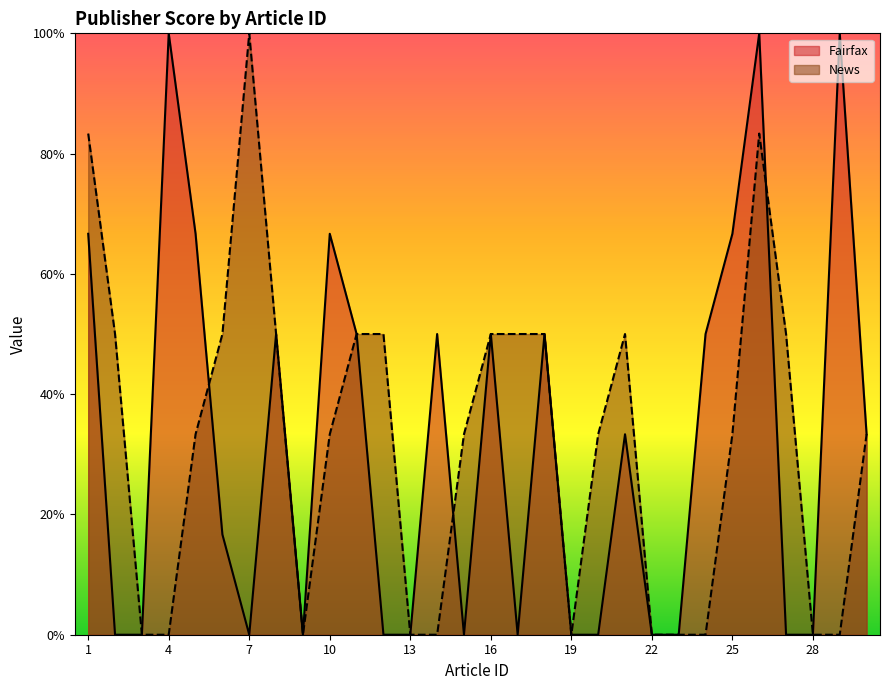

Which series changed the most between 13 and 21?

News